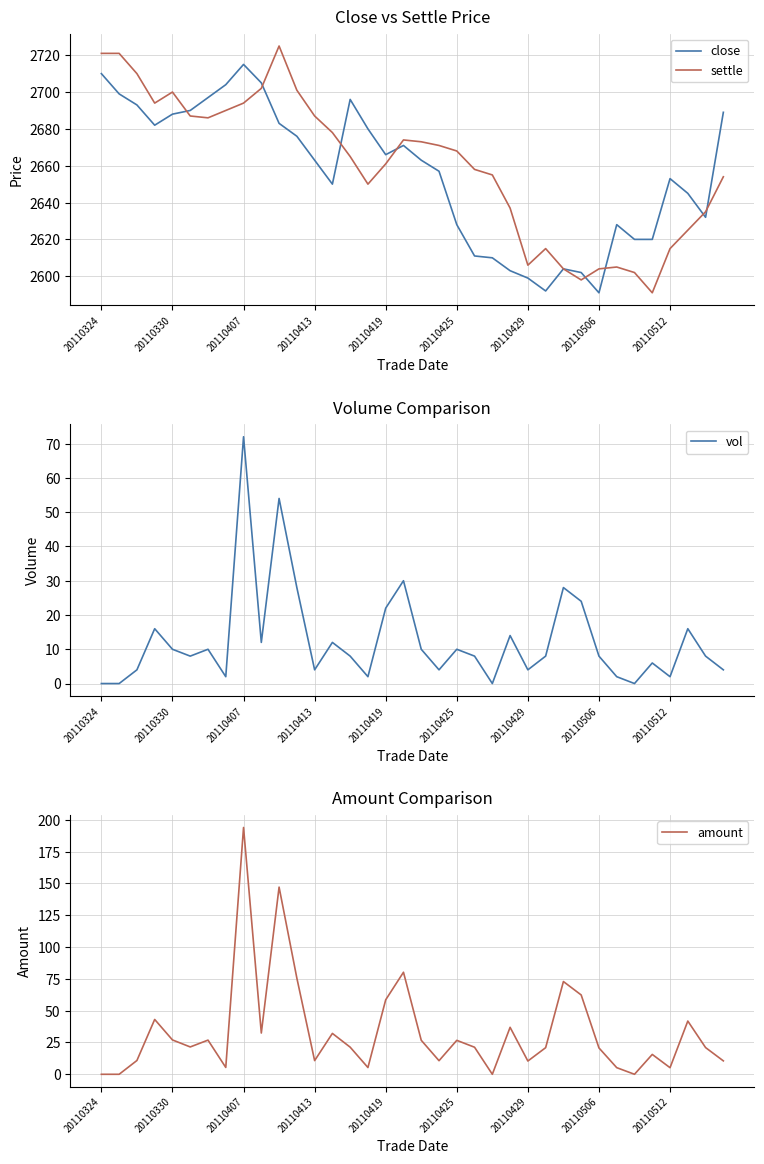

What is the lowest value of the close series?

2591